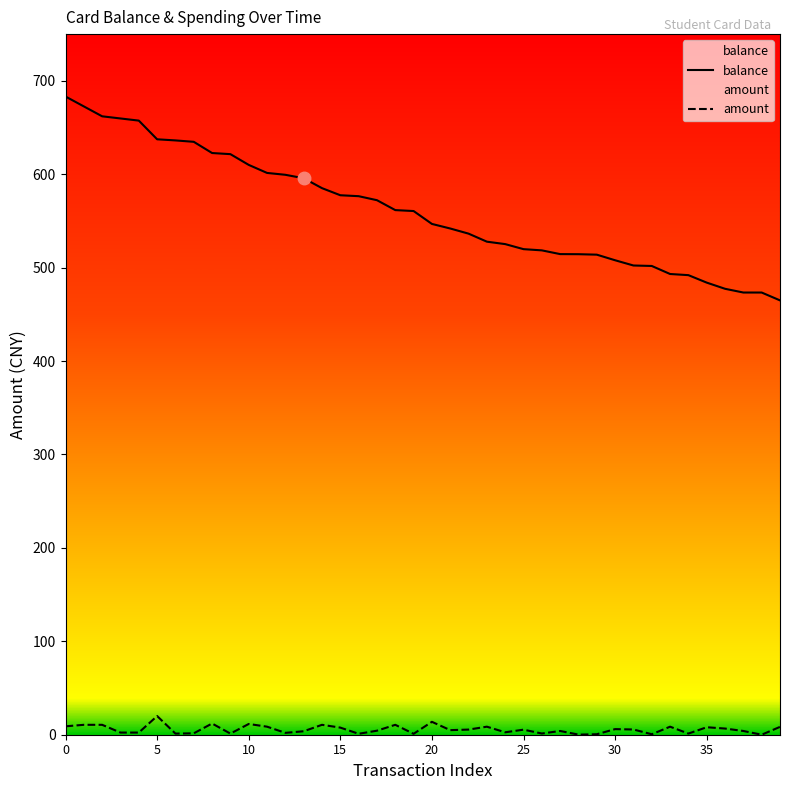

True or false: balance and amount intersect in this chart.

False